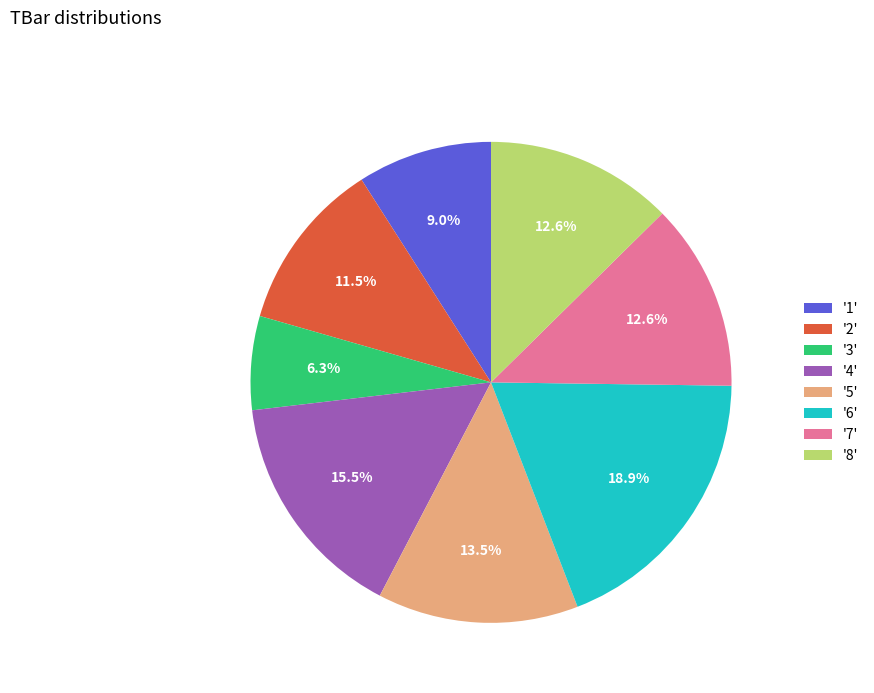

Do '2' and '5' together represent more than half of the pie?

No